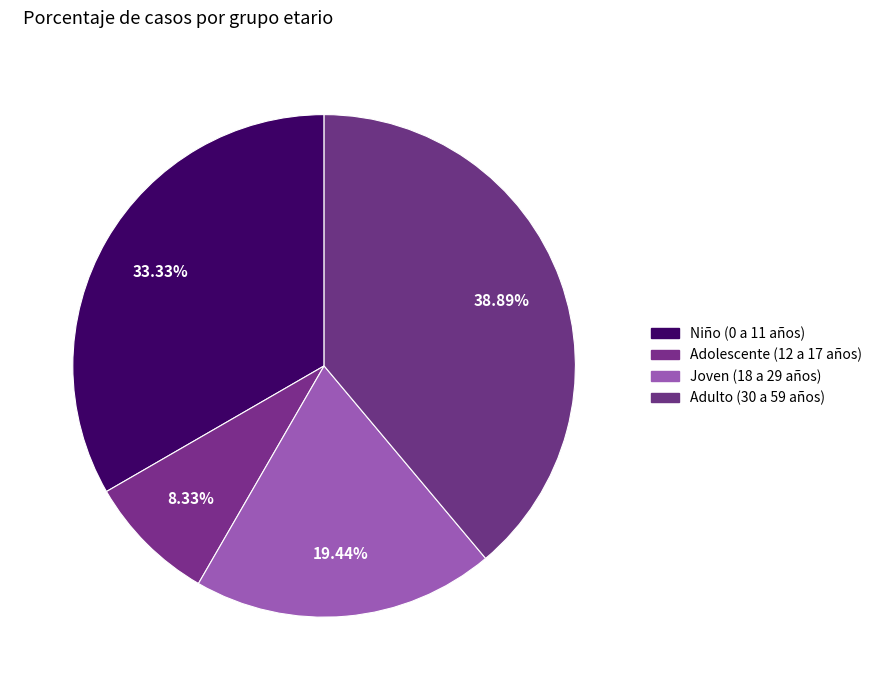

How many segments does this pie chart have?

4